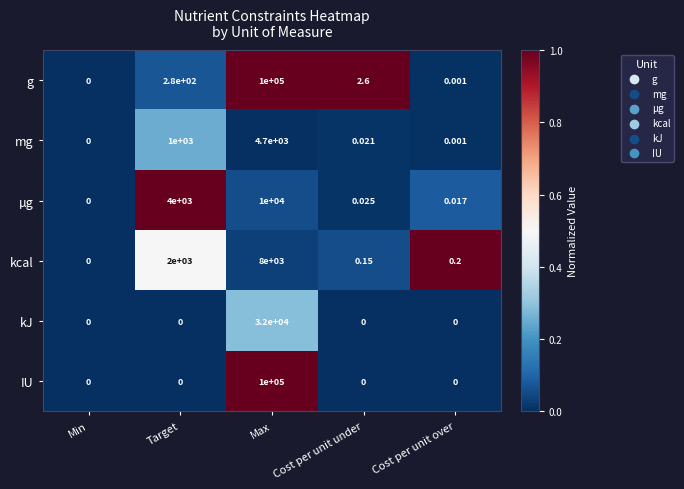

At which category does the chart reach its peak across all series?

Max